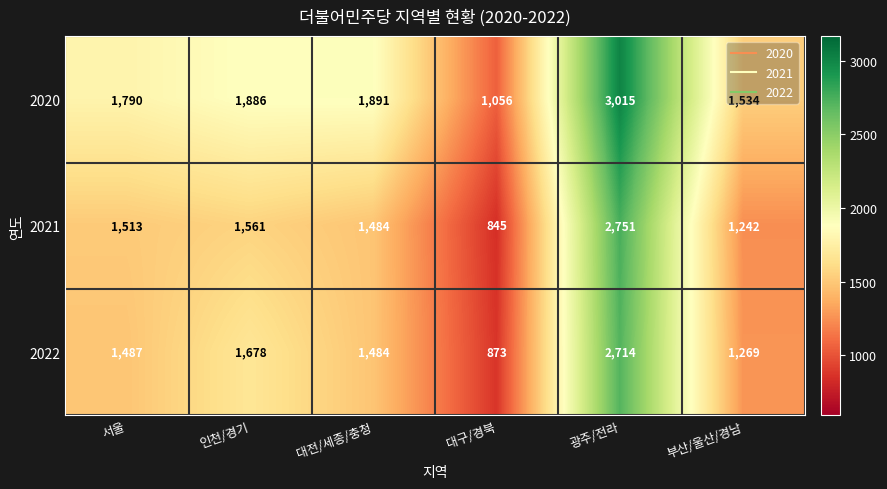

Which series has the largest total across all categories?

2020